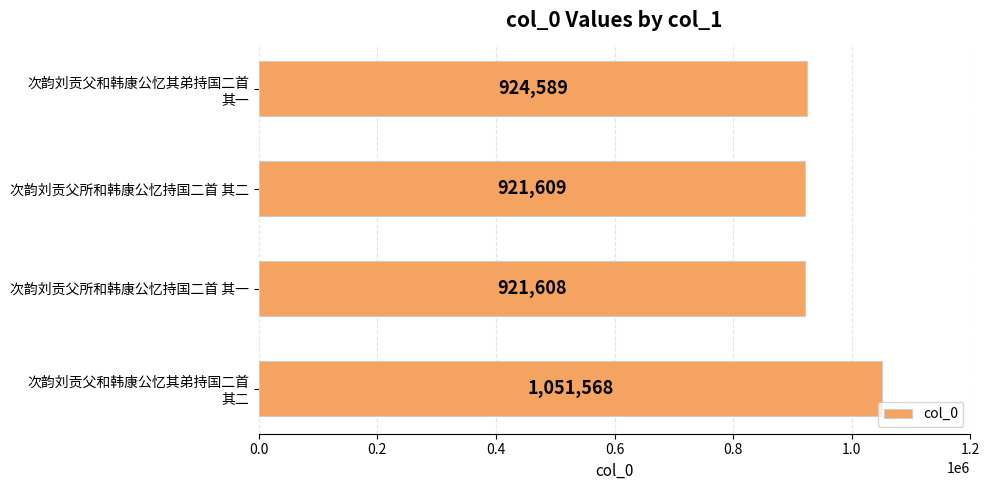

What is the difference between the second highest and second lowest values?

2980